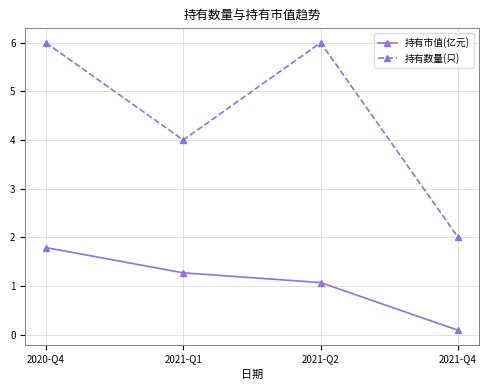

Reading left to right, extract all data points from this chart.

持有市值(亿元): 1.8	1.3	1.1	0.1
持有数量(只): 6.0	4.0	6.0	2.0